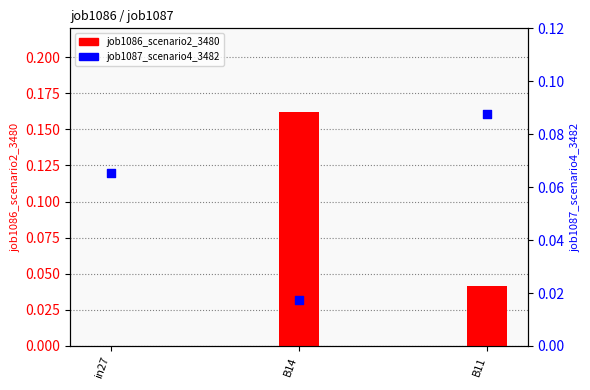

At which category is the sum across all series the highest?

B14